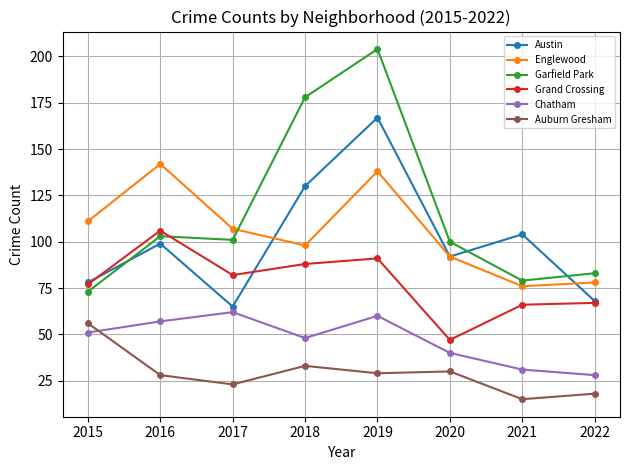

What is the spread (max minus min) of values at 2017?

84